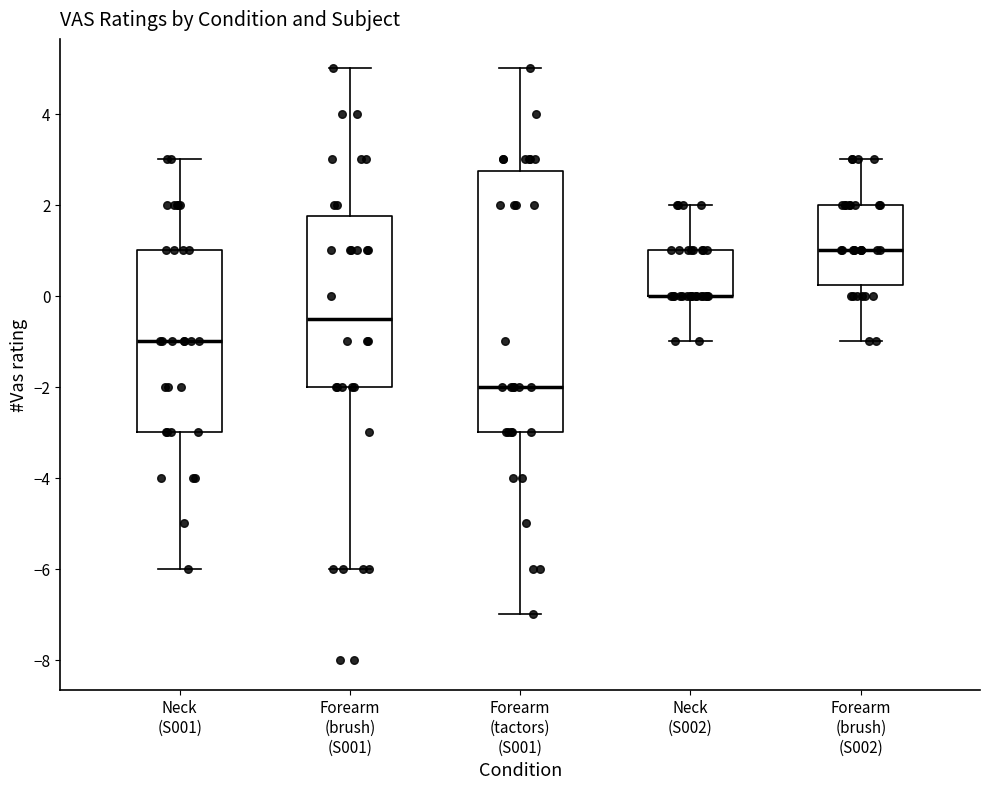

Which box is the tallest, from its lower edge to its upper edge?

Forearm (tactors) (S001)